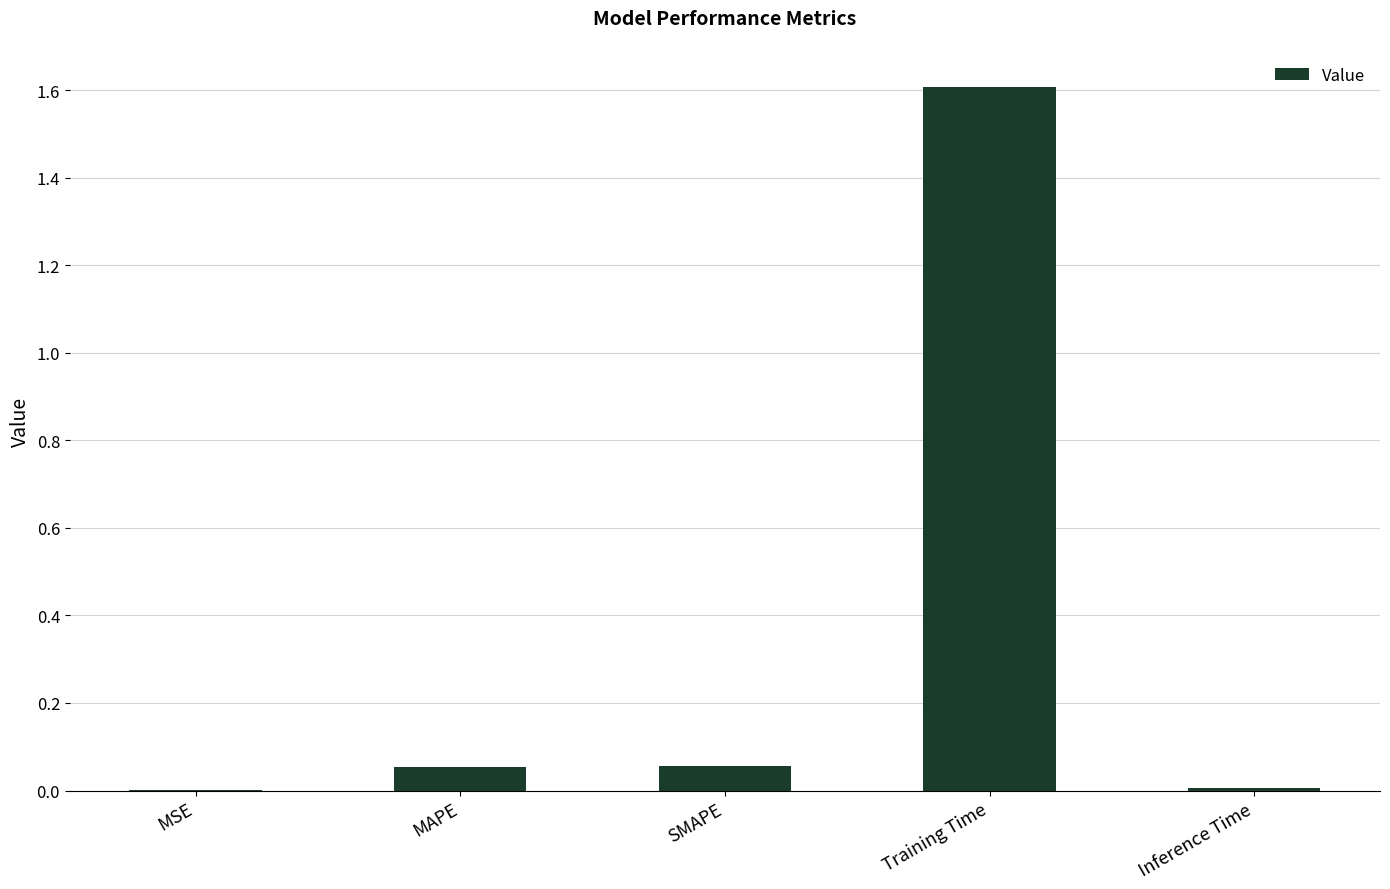

The value at MSE is 0.0. True or false?

True